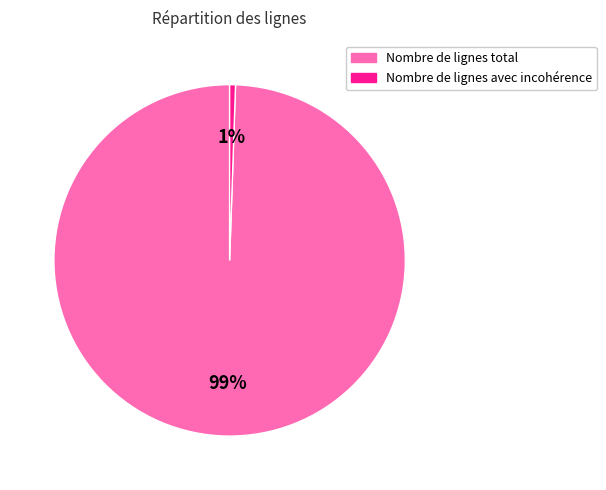

Which category has the biggest portion of the pie?

Nombre de lignes total